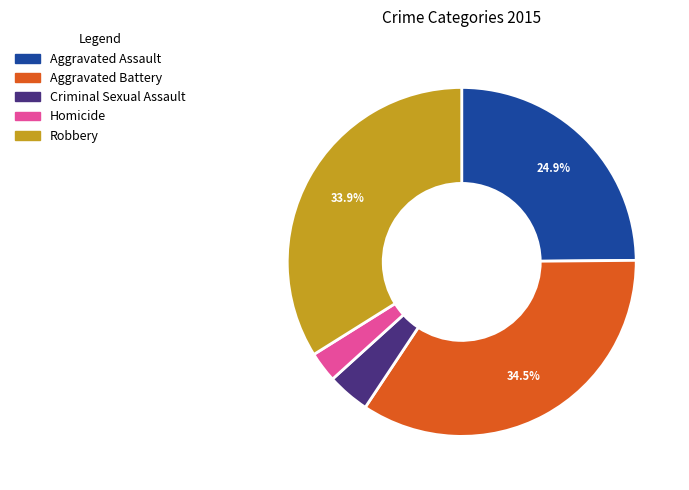

Is Aggravated Battery the majority of the pie?

No